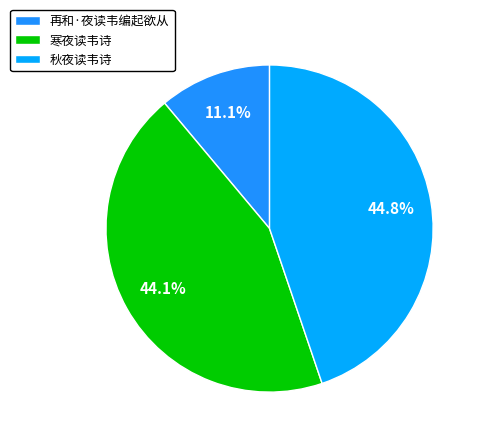

Which slice is the smallest?

再和·夜读韦编起欲从